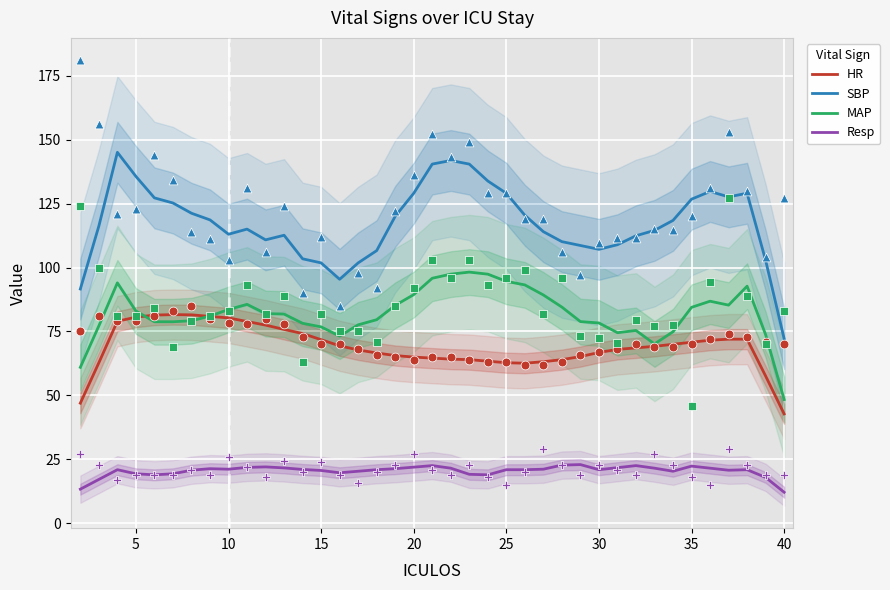

What is the highest value of the SBP series?

145.0